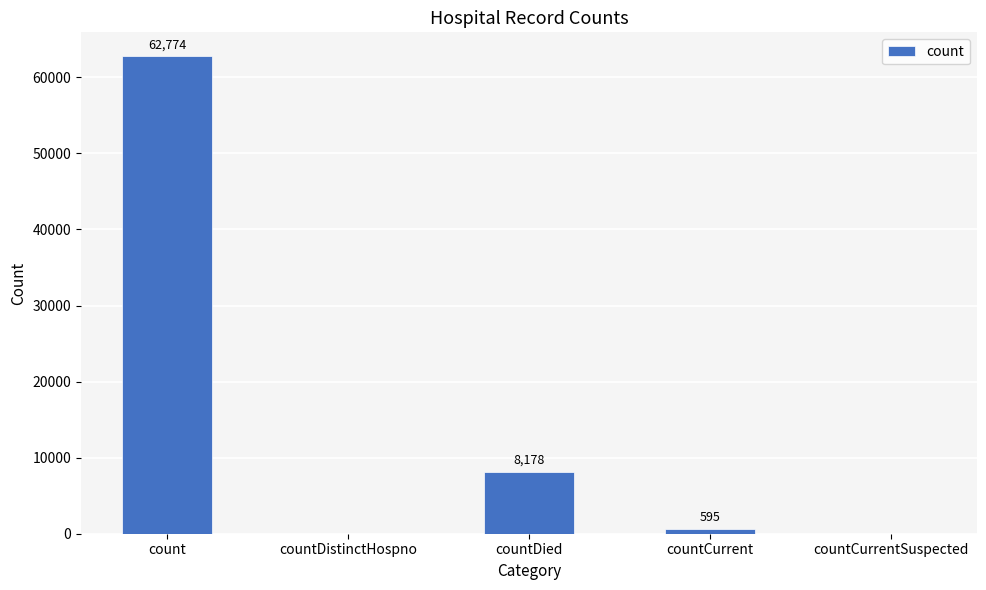

Reading left to right, extract all data points from this chart.

count=62774	countDistinctHospno=0	countDied=8178	countCurrent=595	countCurrentSuspected=0